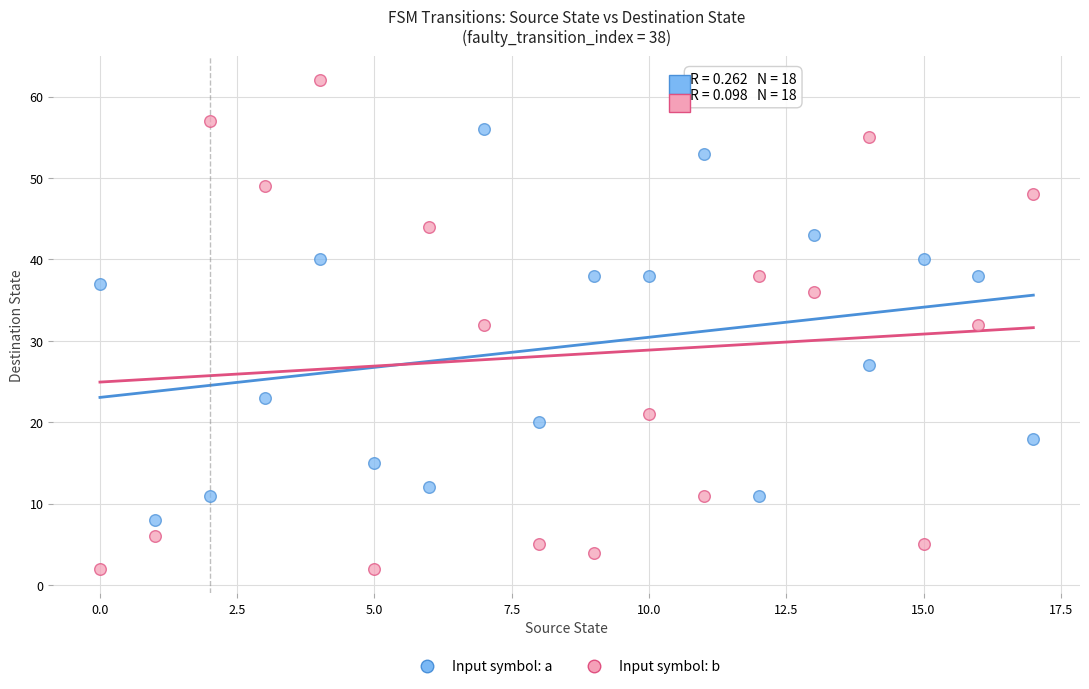

Across all data points, what is the range of Y values (max minus min)?

60